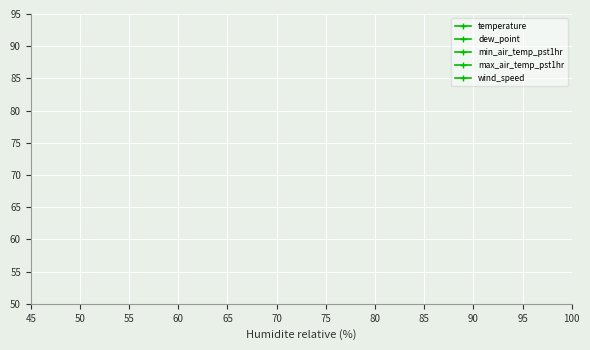

True or false: temperature and dew_point cross at least once.

False